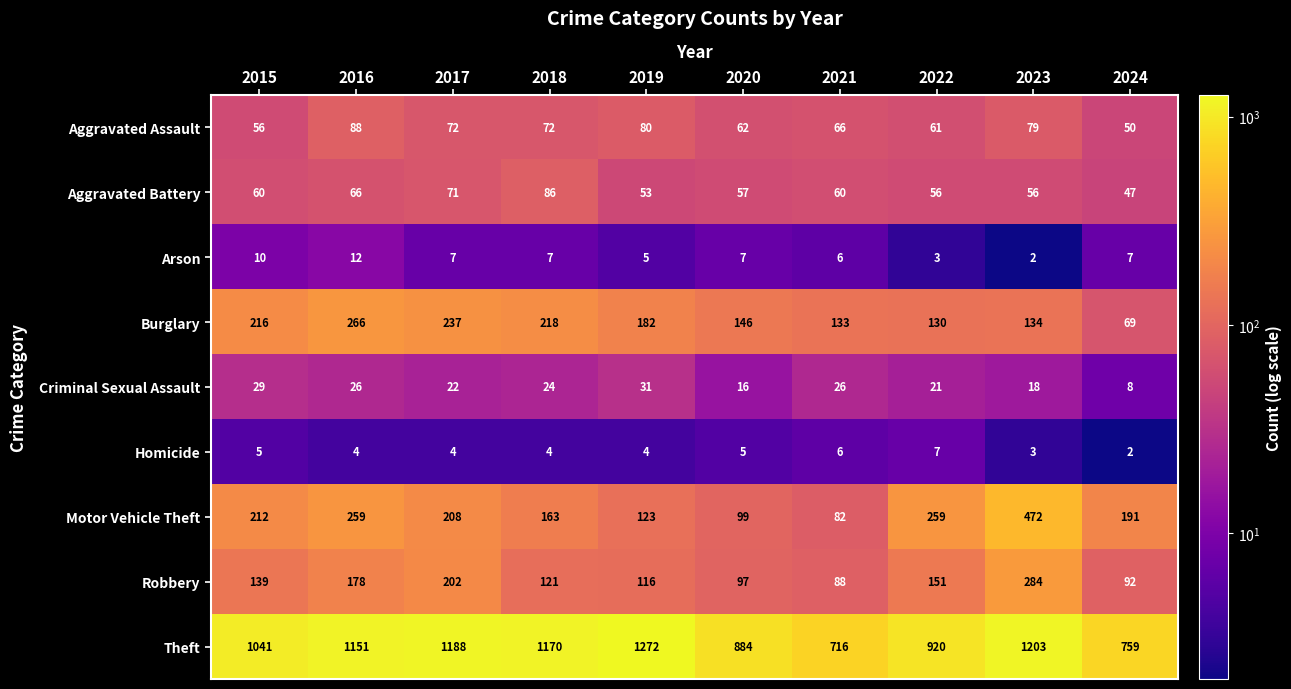

What is the difference between the second highest and minimum values in the Aggravated Assault series?

30